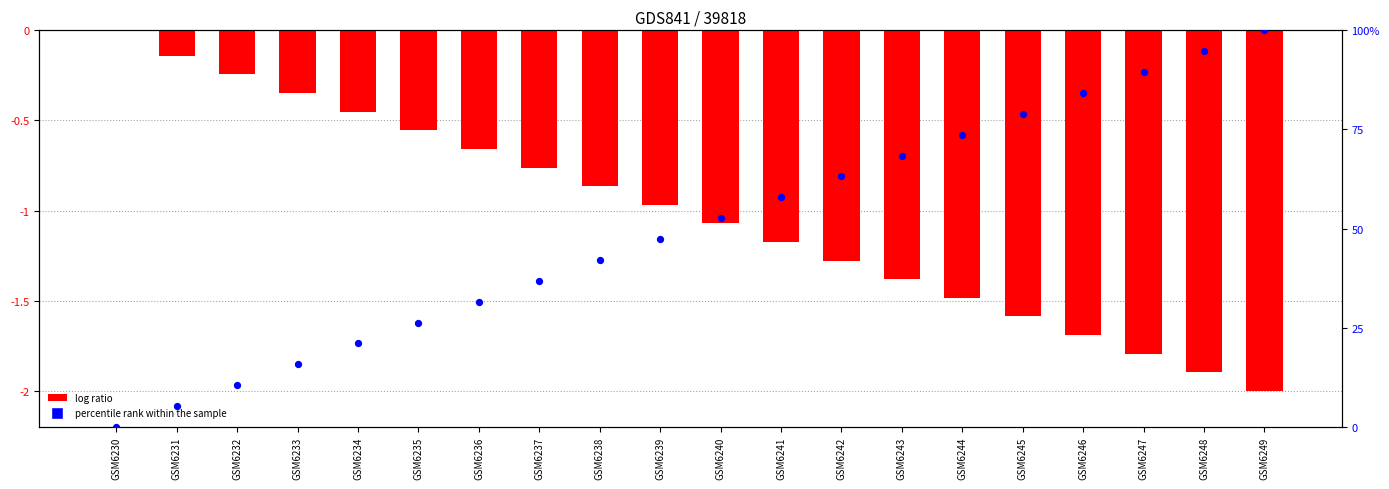

What is the change in value from GSM6241 to GSM6242?

+5.3